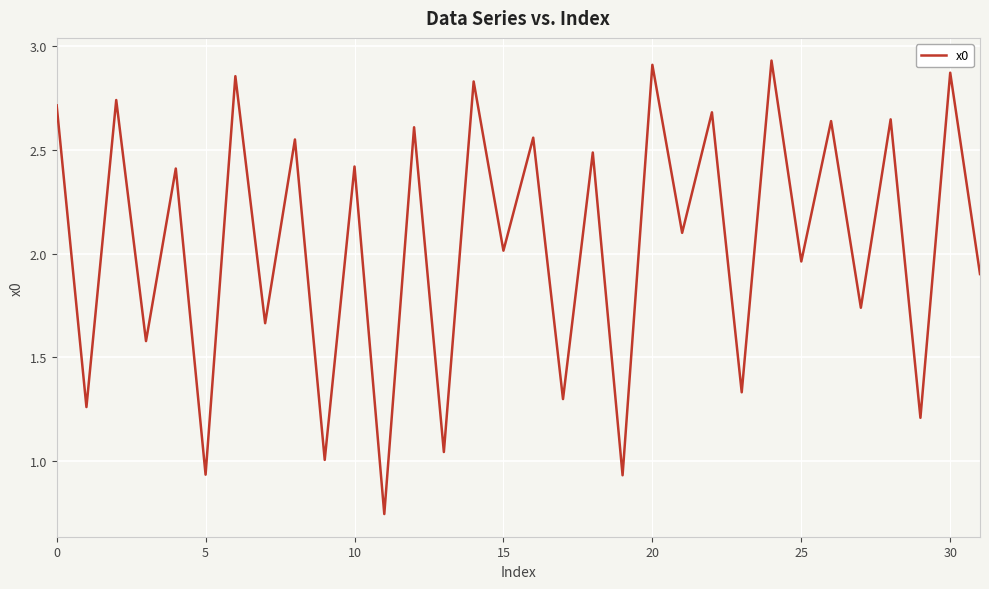

How many series are shown in this chart?

1